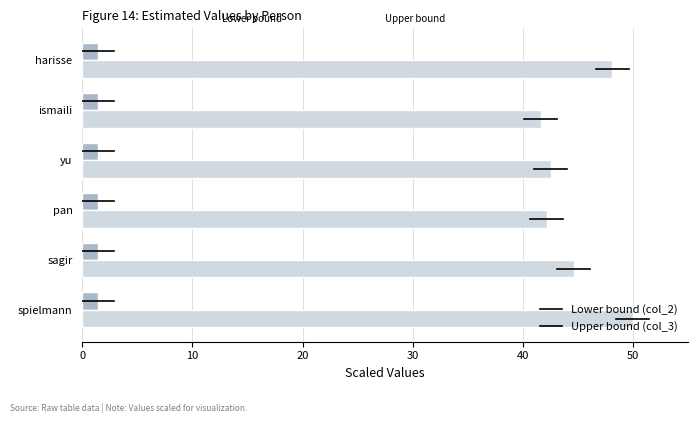

What is the difference between the highest and lowest values at pan?

40.8